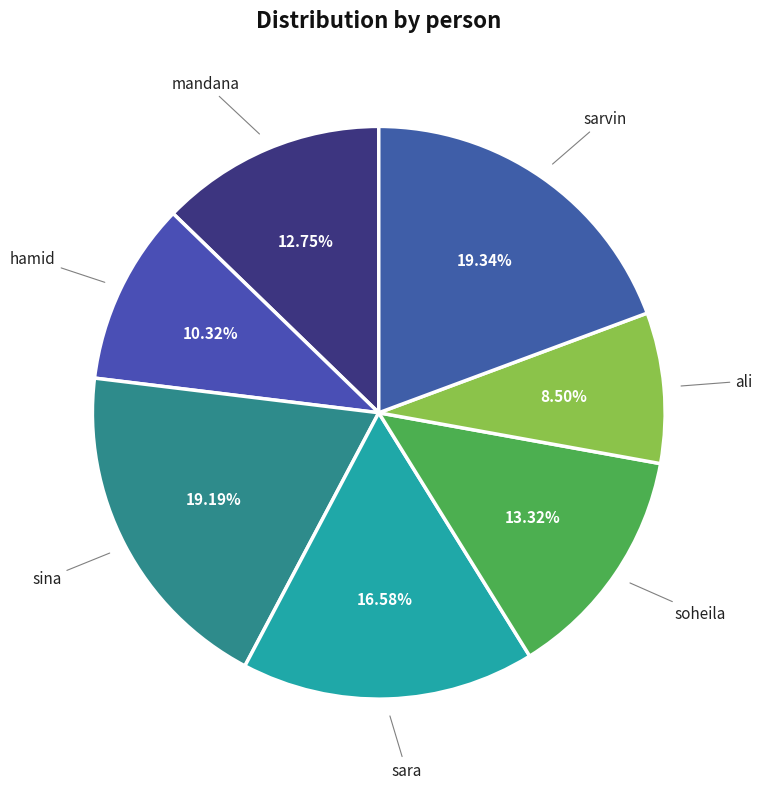

To the nearest percent, what is the average slice percentage?

14%